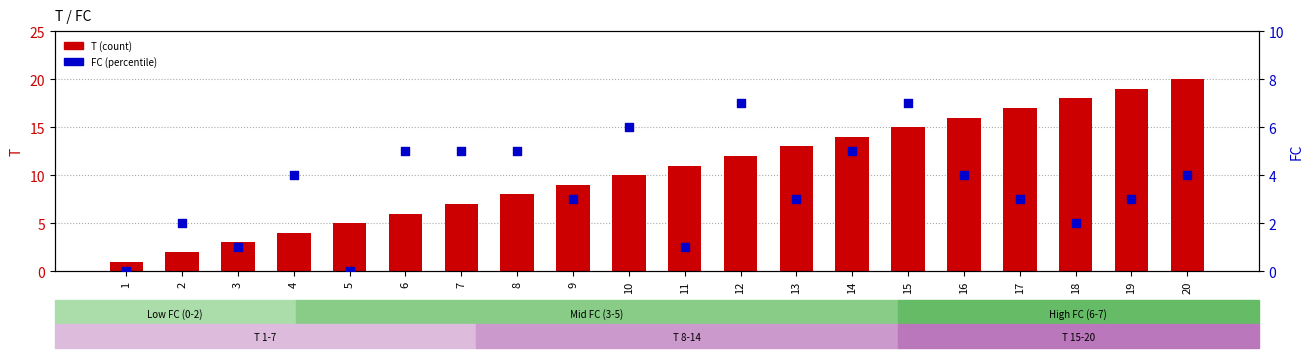

At how many categories does at least one series exceed 18?

2